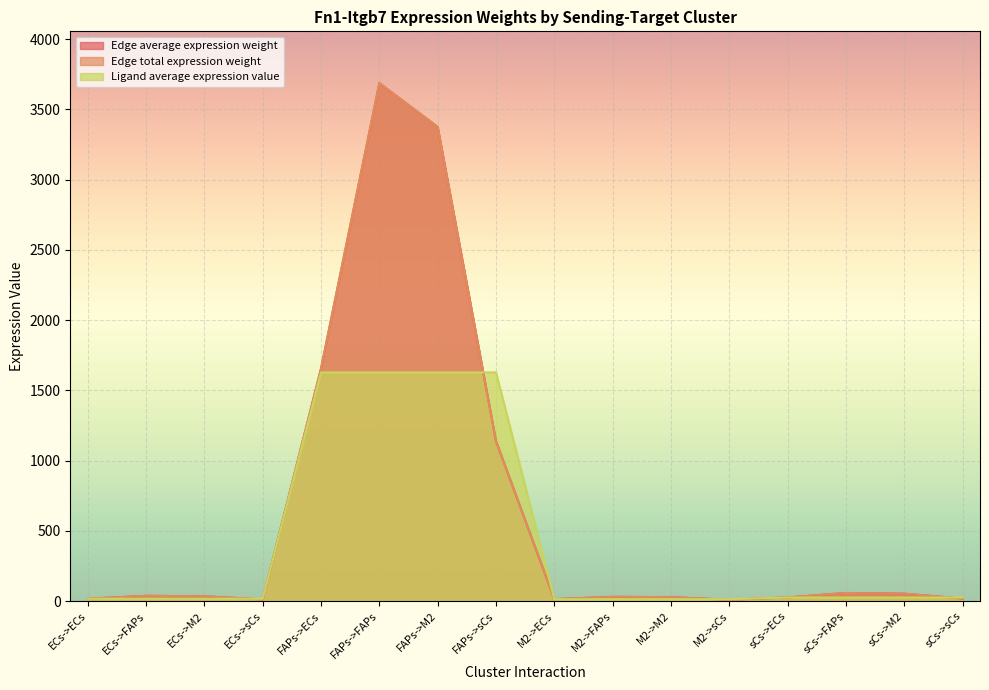

Between ECs->ECs and sCs->M2, which is larger?

sCs->M2